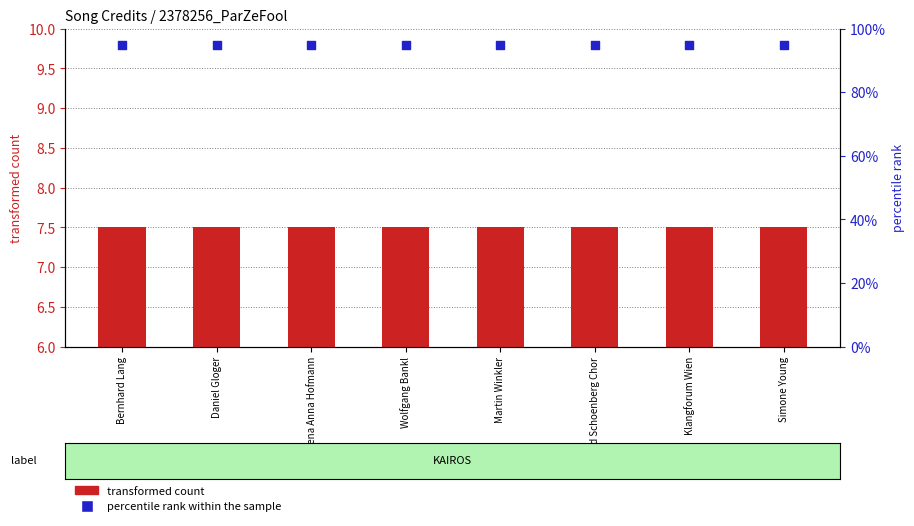

At how many categories does at least one series exceed 83?

8